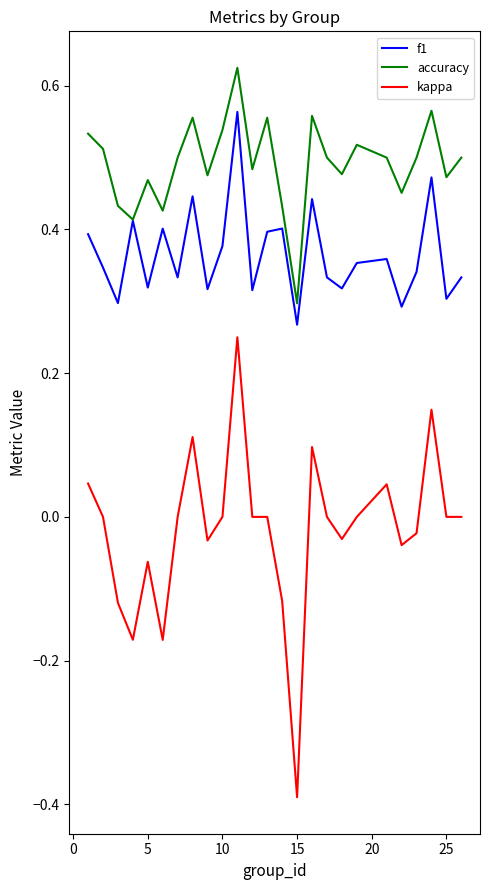

What is the minimum value shown in the chart?

-0.4